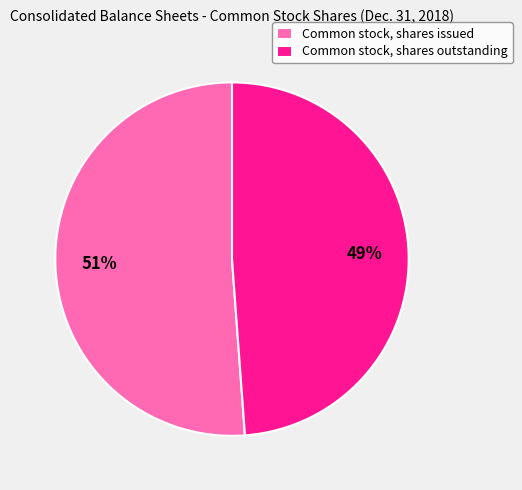

Which category accounts for the majority?

Common stock, shares issued